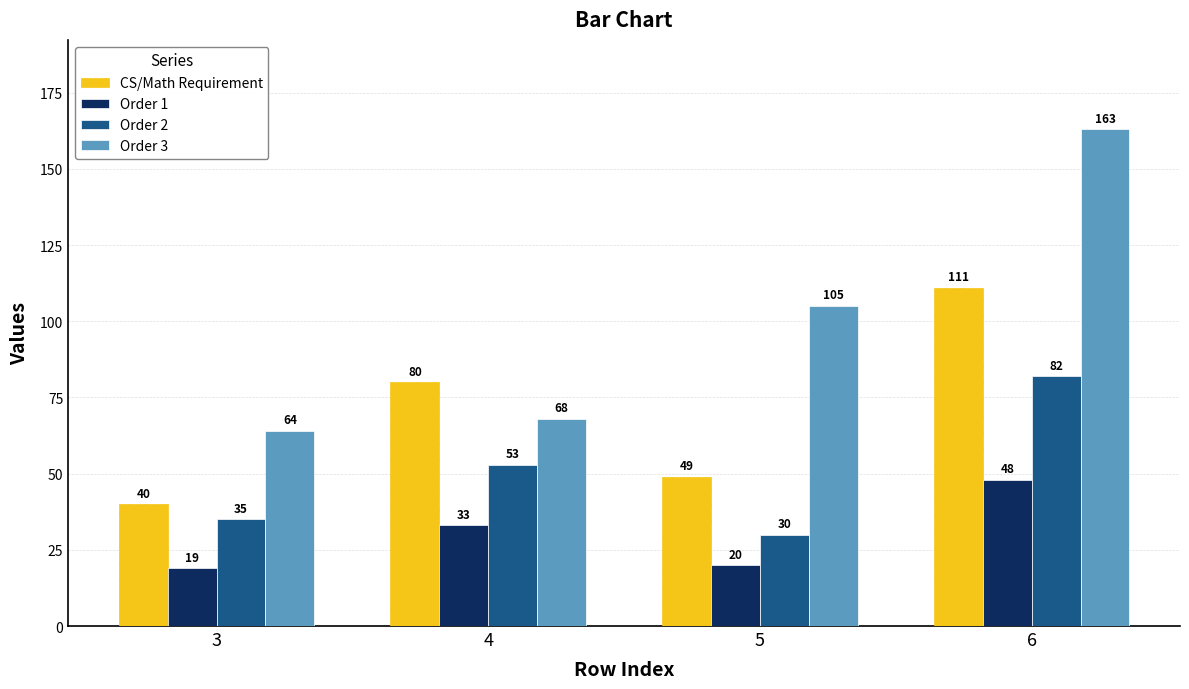

The value of Order 2 at 3 is 9. True or false?

False